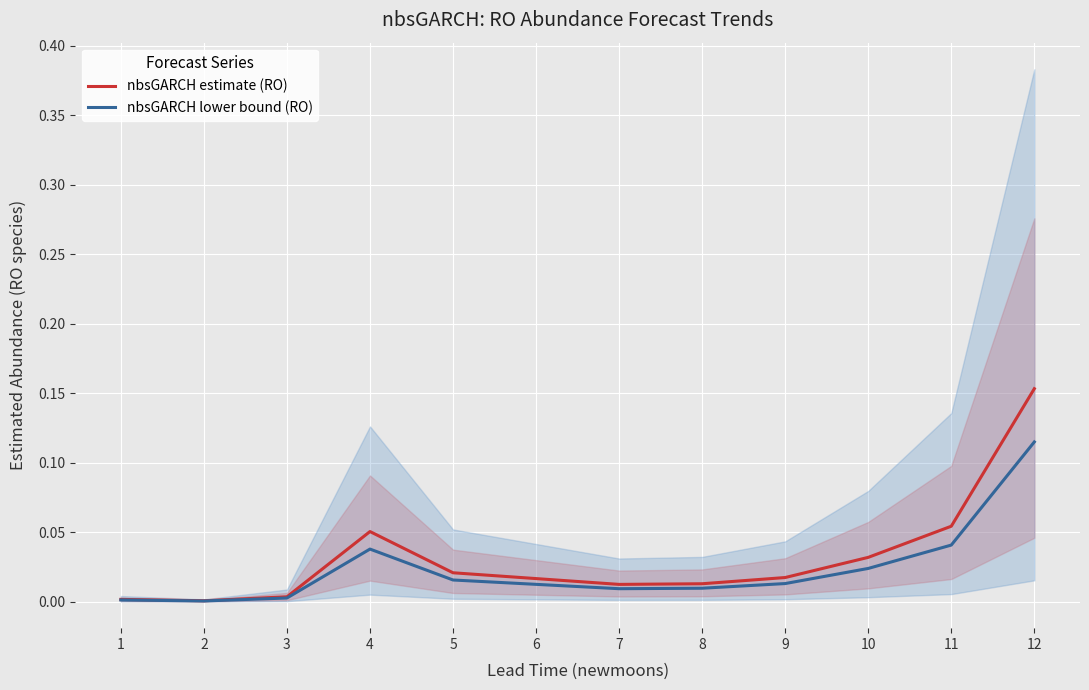

Reading left to right, extract all data points from this chart.

nbsGARCH estimate (RO): 0.0	0.0	0.0	0.1	0.0	0.0	0.0	0.0	0.0	0.0	0.1	0.2
nbsGARCH lower bound (RO): 0.0	0.0	0.0	0.0	0.0	0.0	0.0	0.0	0.0	0.0	0.0	0.1